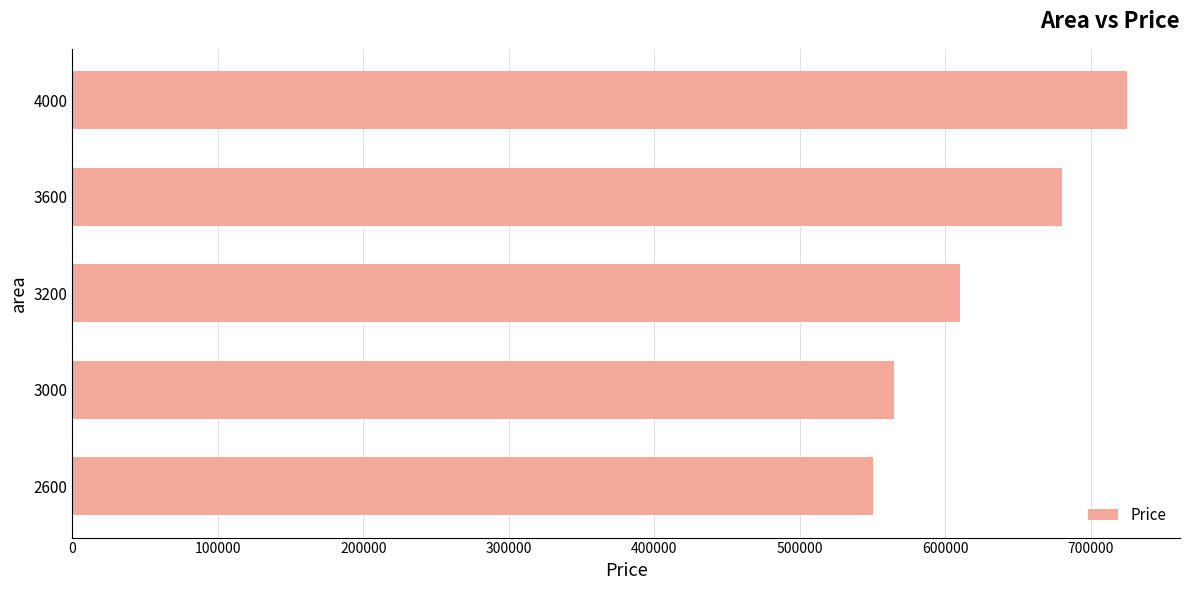

What is the difference between the maximum and minimum values?

175000